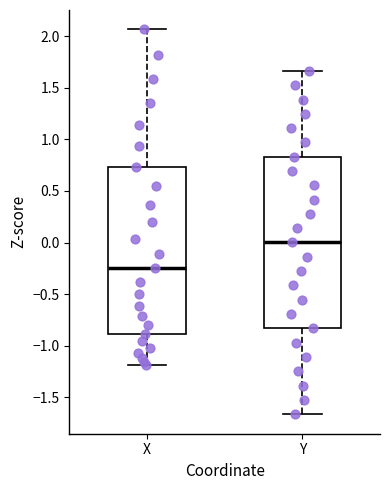

Reading left to right, transcribe this box plot: for each box, give where its median line is, the range the box spans, and where its two whiskers end, as read against the y-axis. The values are not printed on the chart, so give them approximately, as read against the axis.

X: median -0.25, box -0.90 to 0.75, whiskers -1.20 to 2.05
Y: median 0.00, box -0.85 to 0.85, whiskers -1.65 to 1.65